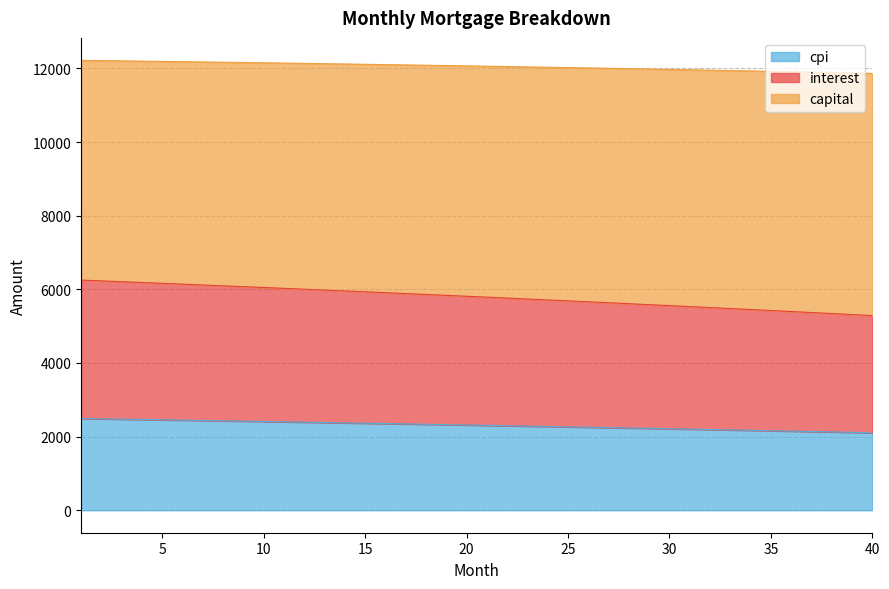

What are all the series names shown in the legend?

cpi, interest, capital